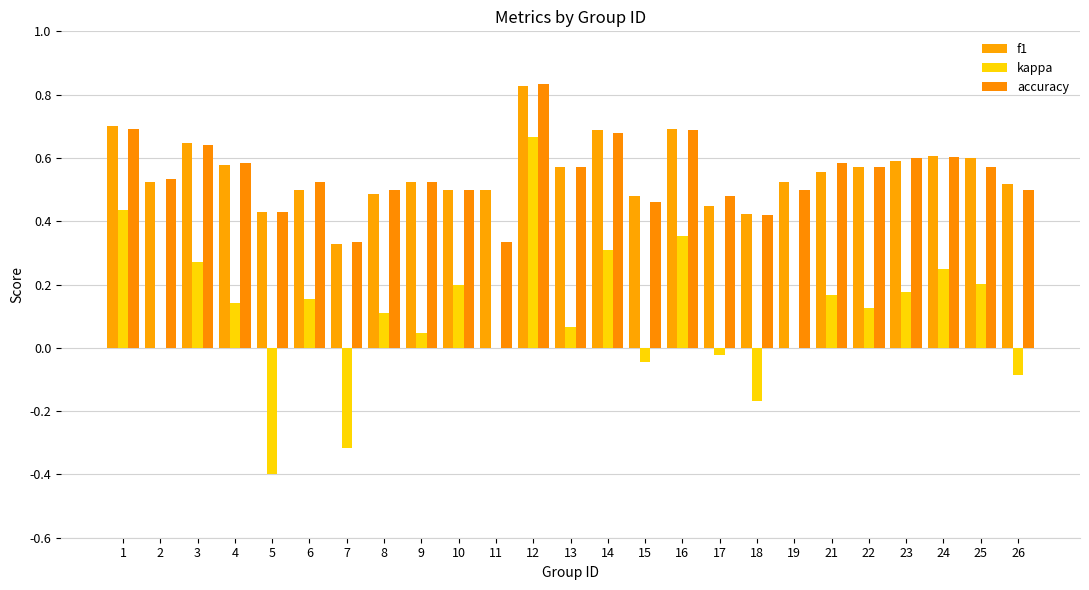

Which series changed the most between 8 and 22?

f1